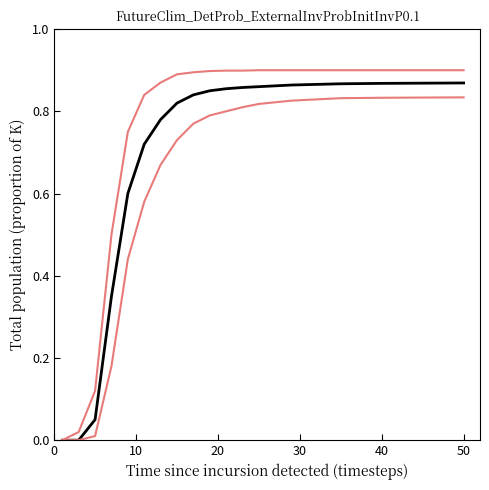

How many lines are shown in the chart?

3